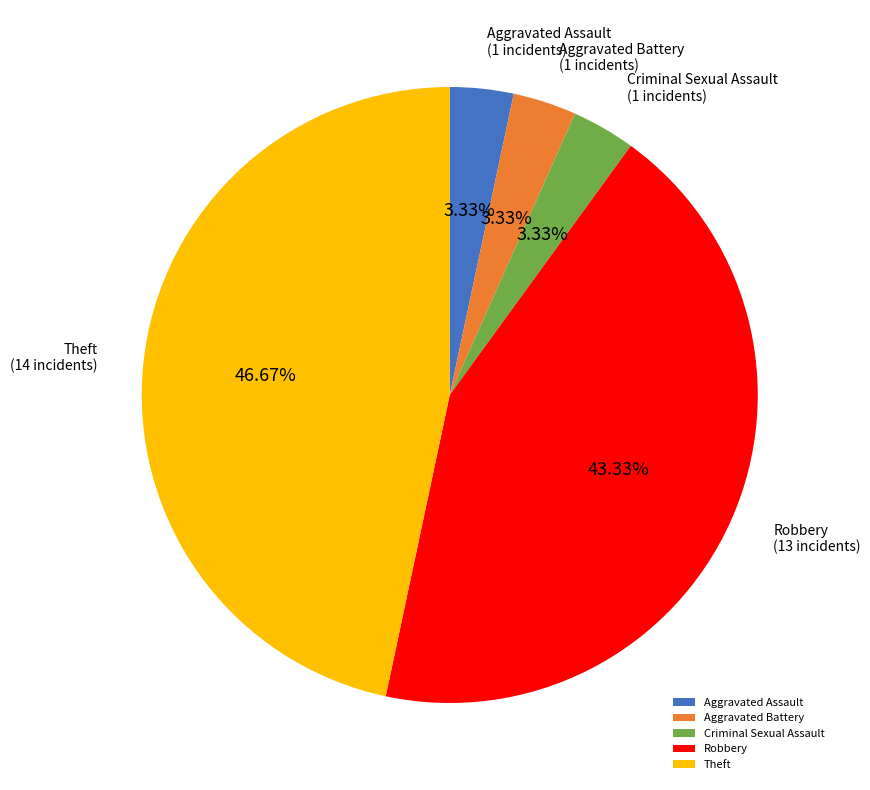

How much of the chart is everything except Aggravated Battery?

96.7%